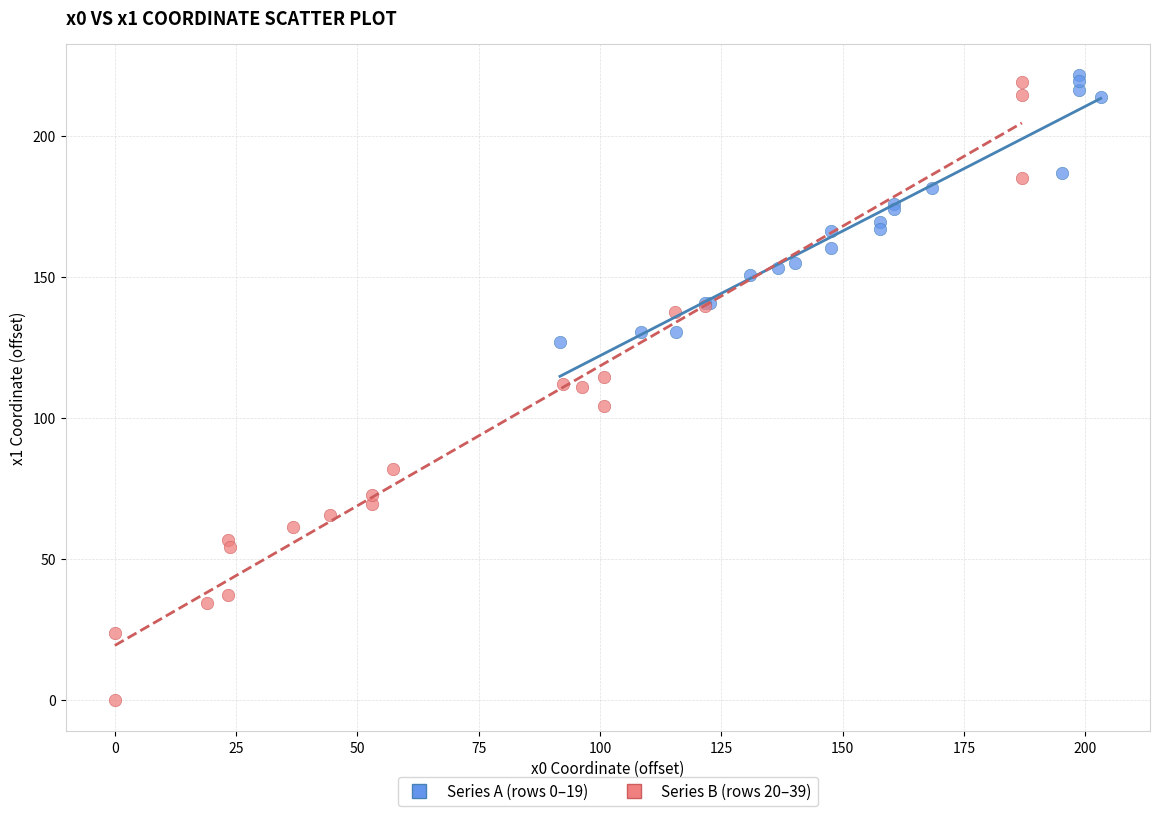

Which series has the largest Y range (max minus min)?

Series B (rows 20–39)